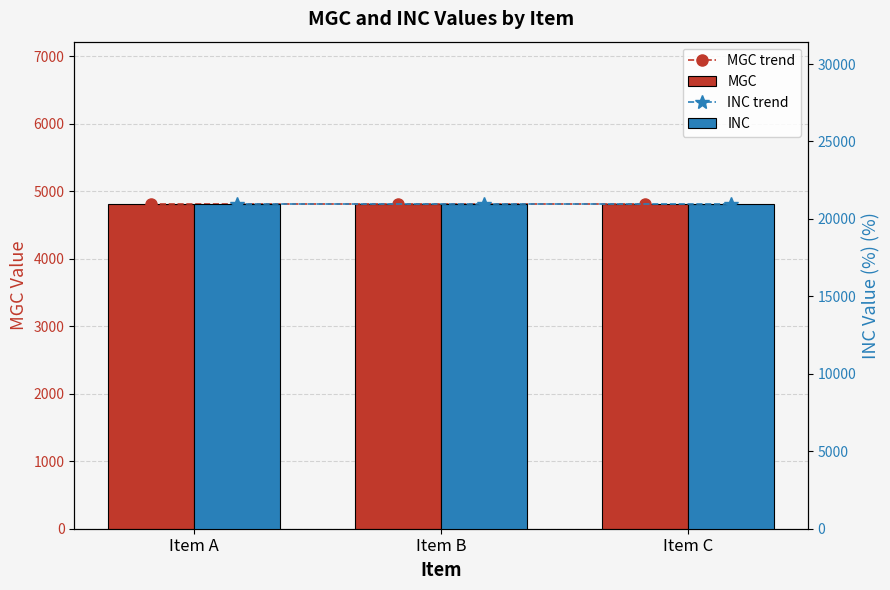

What is the average value of the MGC trend series?

4810